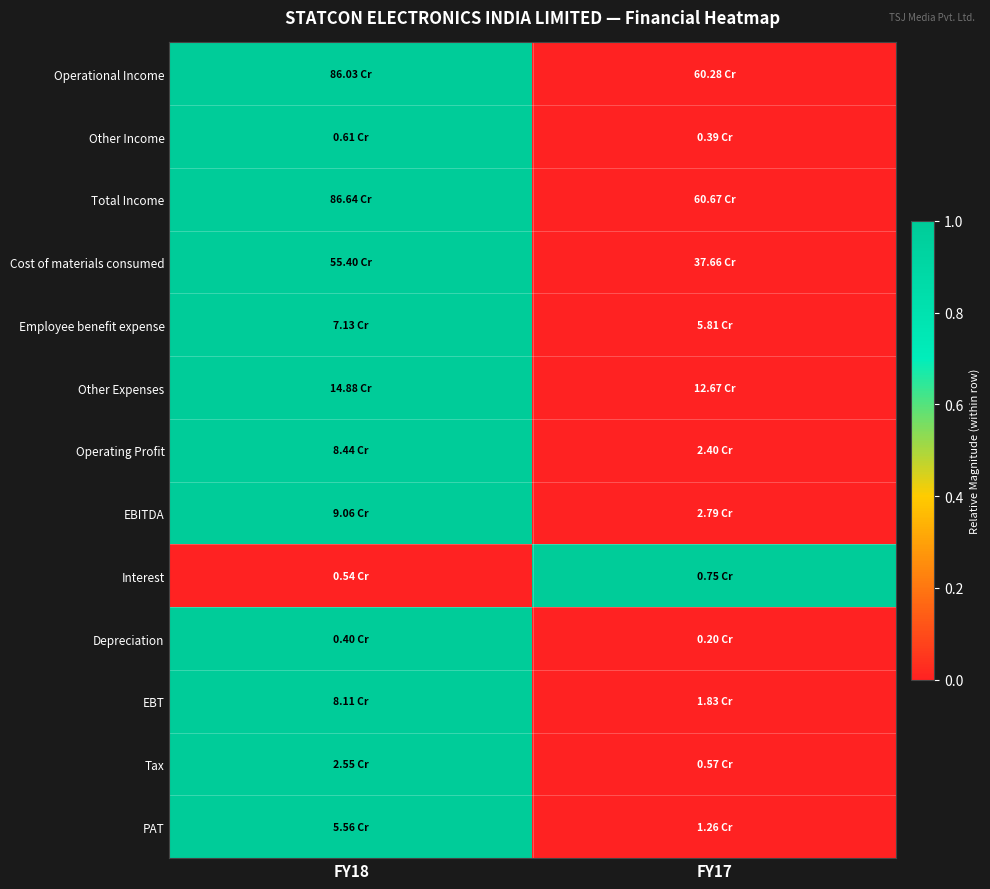

At which category is the sum across all series the highest?

FY18